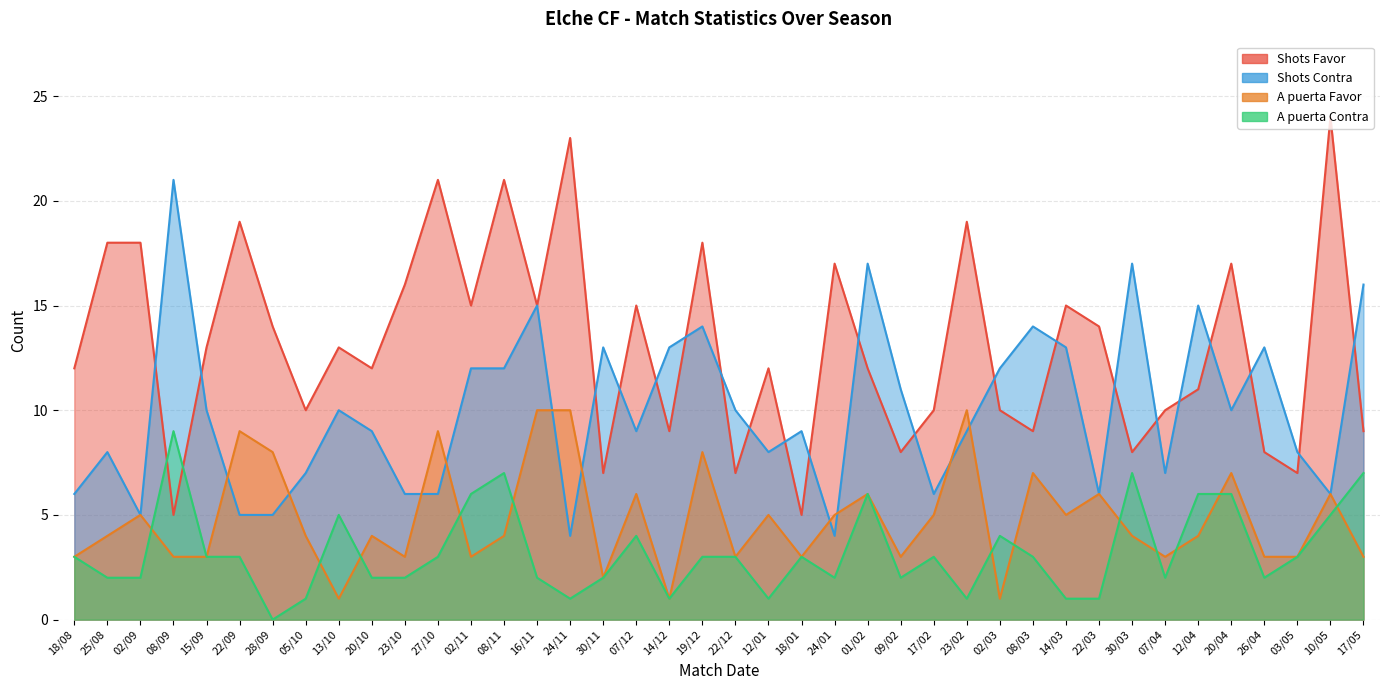

After their last crossing, which series has the higher values: Shots Favor or A puerta Contra?

Shots Favor